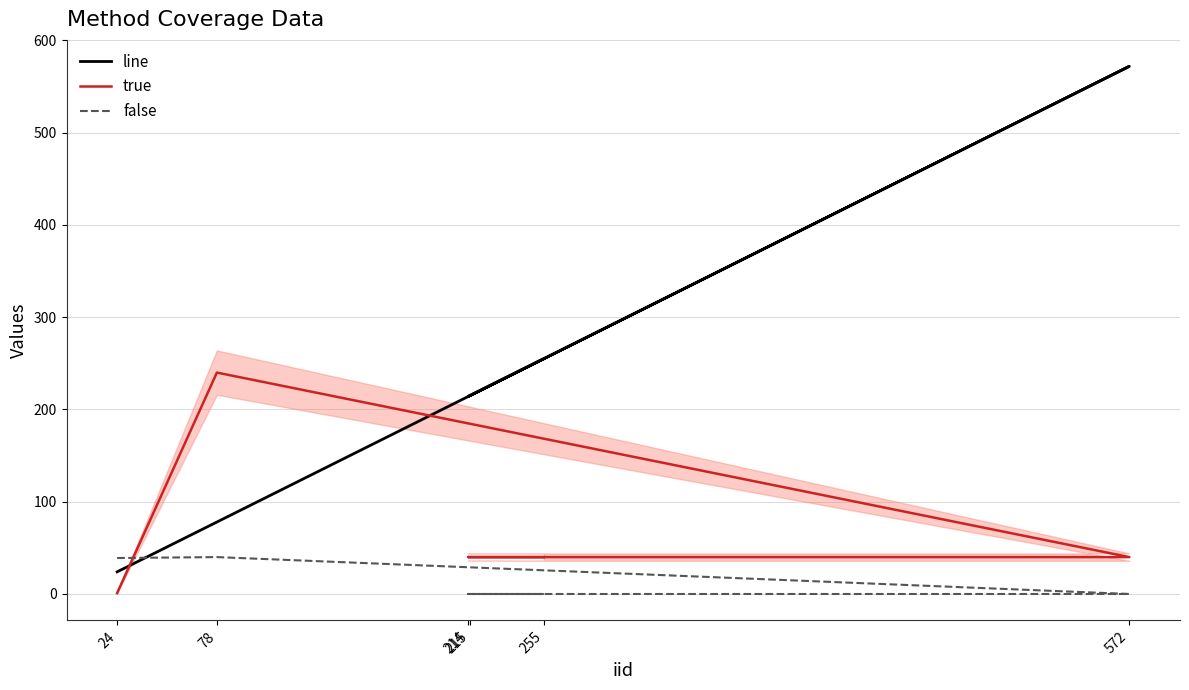

Reading right to left, extract all data points from this chart.

line: 255=255	214=214	215=215	572=572	78=78	24=24
true: 255=40	214=40	215=40	572=40	78=240	24=1
false: 255=0	214=0	215=0	572=0	78=40	24=39